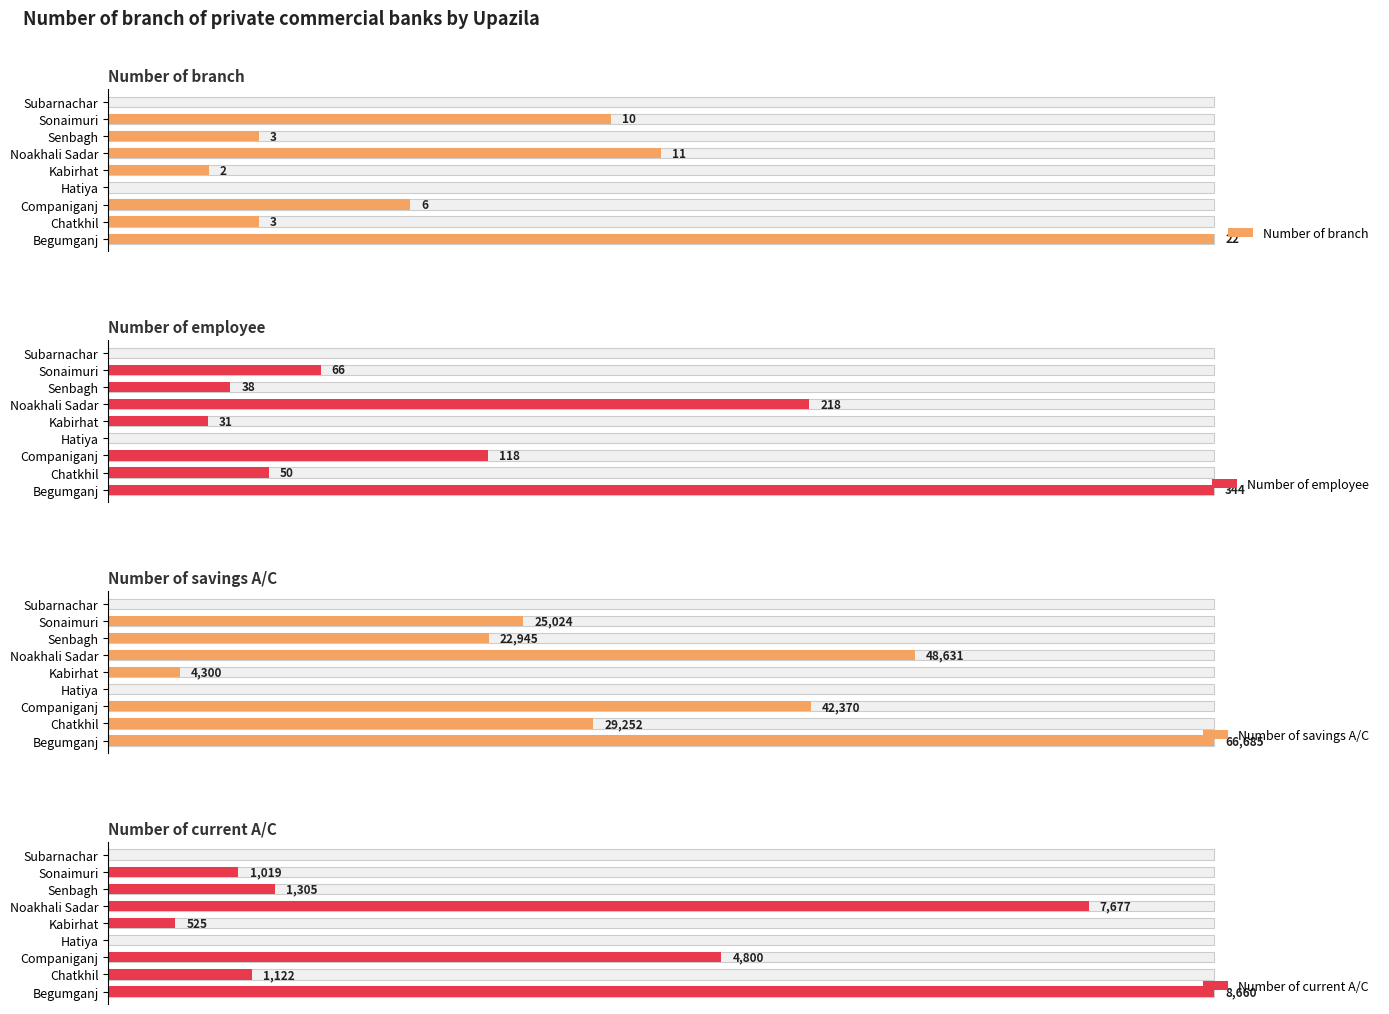

What is the value of the Number of employee bar at the 7th from the left?

38